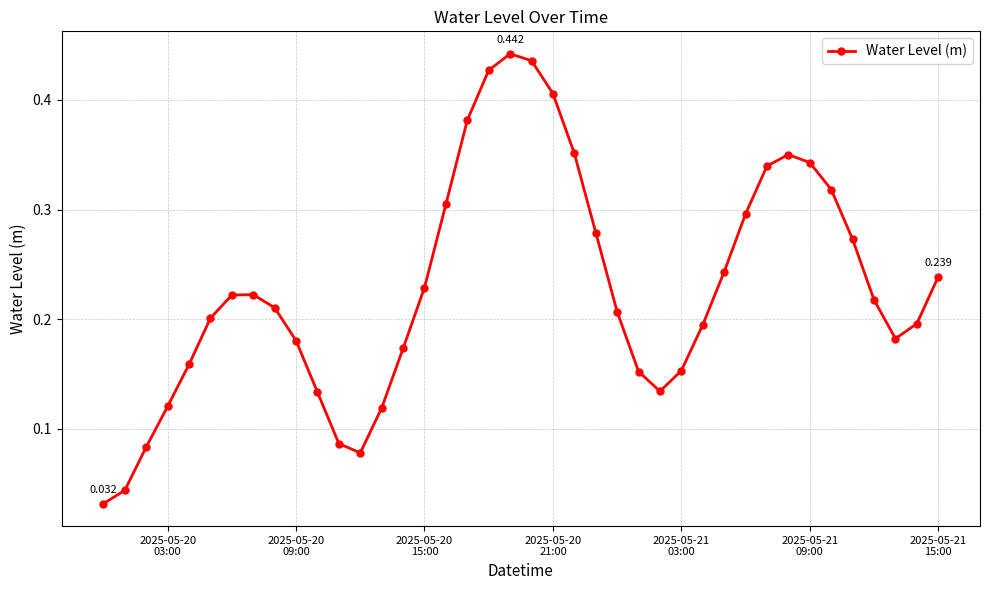

True or false: the data has more than 1 interior local peaks.

True